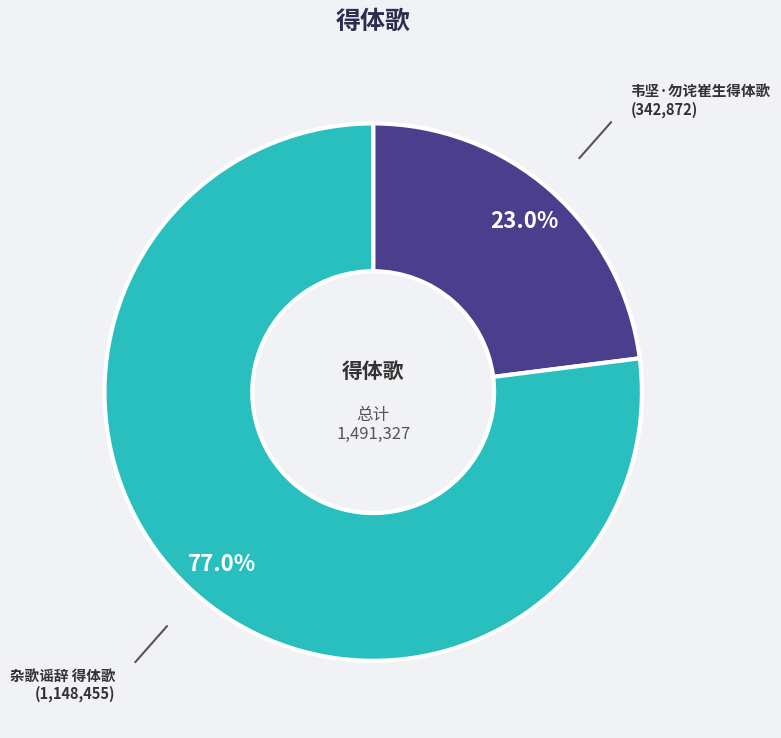

Is there a majority slice in this chart?

Yes